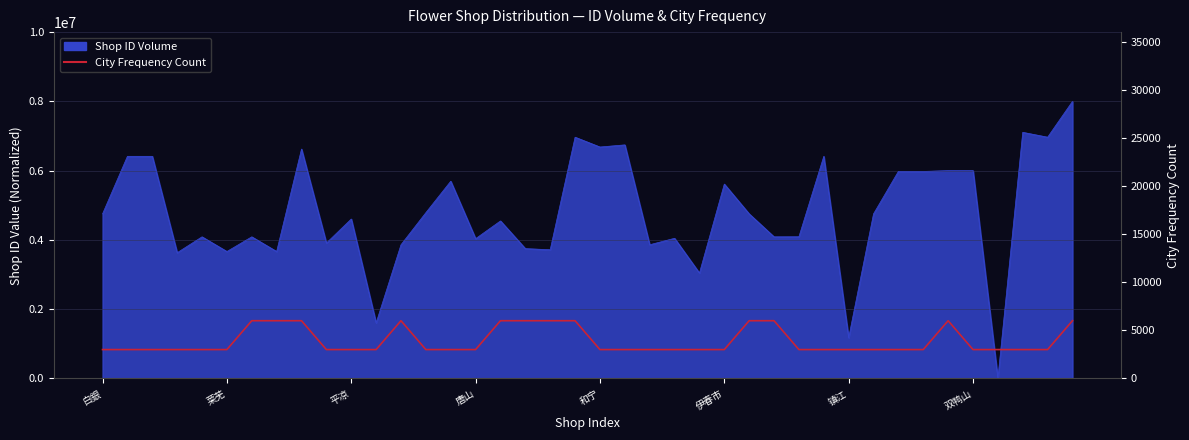

The value at 23 is 3000. True or false?

True